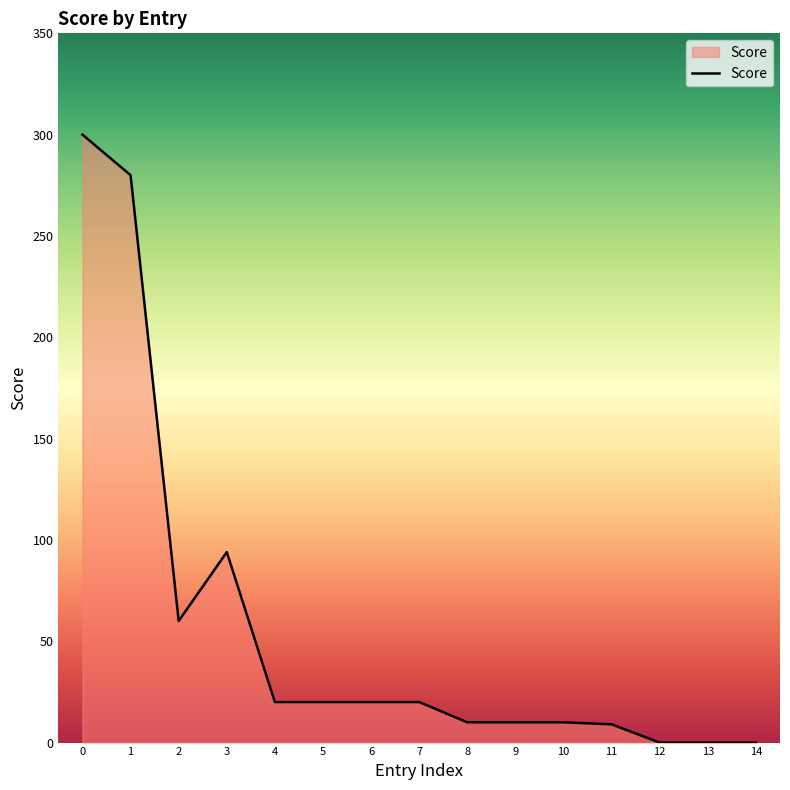

Is it true that the value at 12 is 91?

False